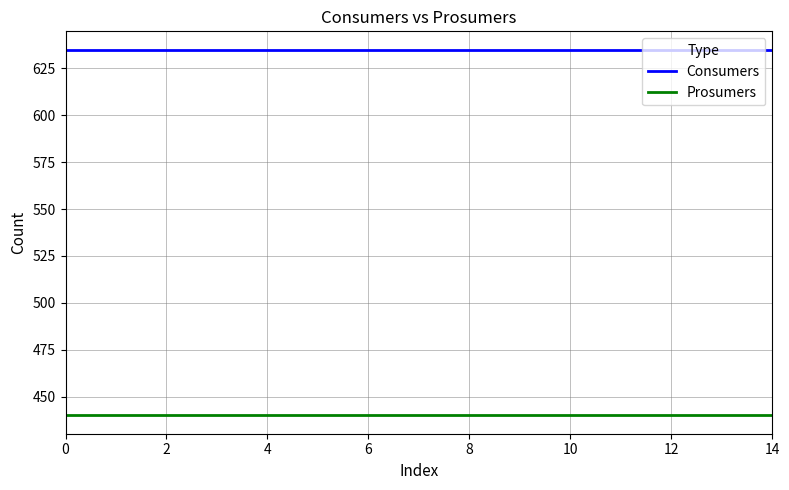

Rank the series by their average value, from highest to lowest.

Consumers, Prosumers